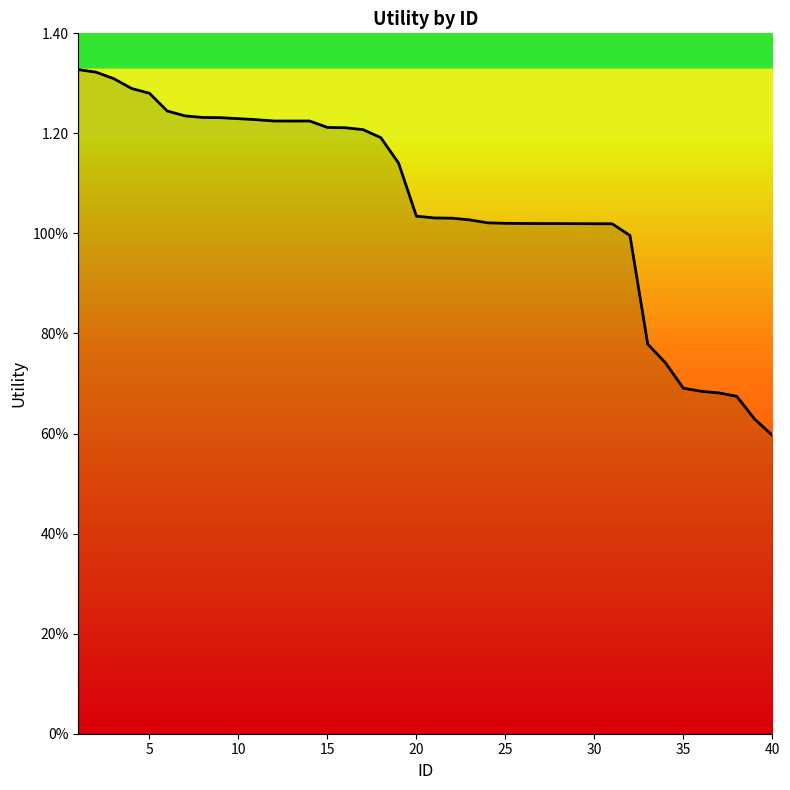

What is the difference between the maximum and minimum values?

0.7